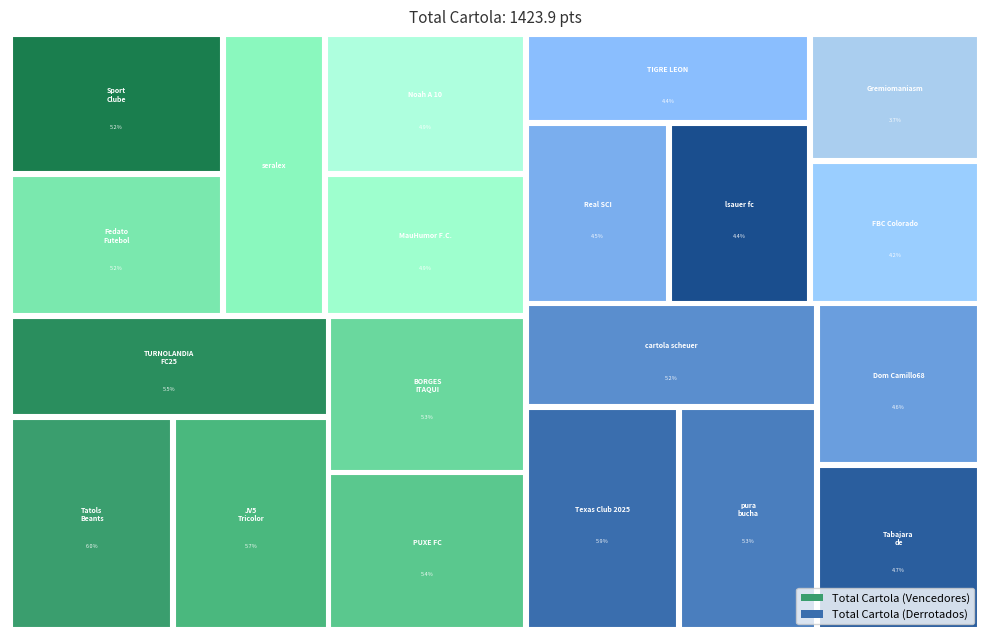

Reading left to right, extract all data points from this chart.

Total Cartola: Tatols Beants F.C=85.9	JV5 Tricolor Gaúcho=81.5	TURNOLANDIA FC25=78.9	PUXE FC=76.5	BORGES ITAQUI F.C.=76.1	Fedato Futebol Clube=74.4	Sport Clube PAIM=73.4	seralex=70.8	MauHumor F.C.=70.4	Noah A 10=69.4	Texas Club 2025=84.5	pura bucha /botafogo=75.6	cartola scheuer=74.0	Tabajara de Inhaua PB7=66.3	Dom Camillo68=64.9	Real SCI=64.0	lsauer fc=62.6	TIGRE LEON=62.1	FBC Colorado=59.7	Gremiomaniasm=53.3
Cartola Sofrido: Tatols Beants F.C=84.5	JV5 Tricolor Gaúcho=66.3	TURNOLANDIA FC25=74.0	PUXE FC=75.6	BORGES ITAQUI F.C.=59.7	Fedato Futebol Clube=62.6	Sport Clube PAIM=62.1	seralex=64.9	MauHumor F.C.=53.3	Noah A 10=64.0	Texas Club 2025=85.9	pura bucha /botafogo=76.5	cartola scheuer=78.9	Tabajara de Inhaua PB7=81.5	Dom Camillo68=70.8	Real SCI=69.4	lsauer fc=74.4	TIGRE LEON=73.4	FBC Colorado=76.1	Gremiomaniasm=70.4